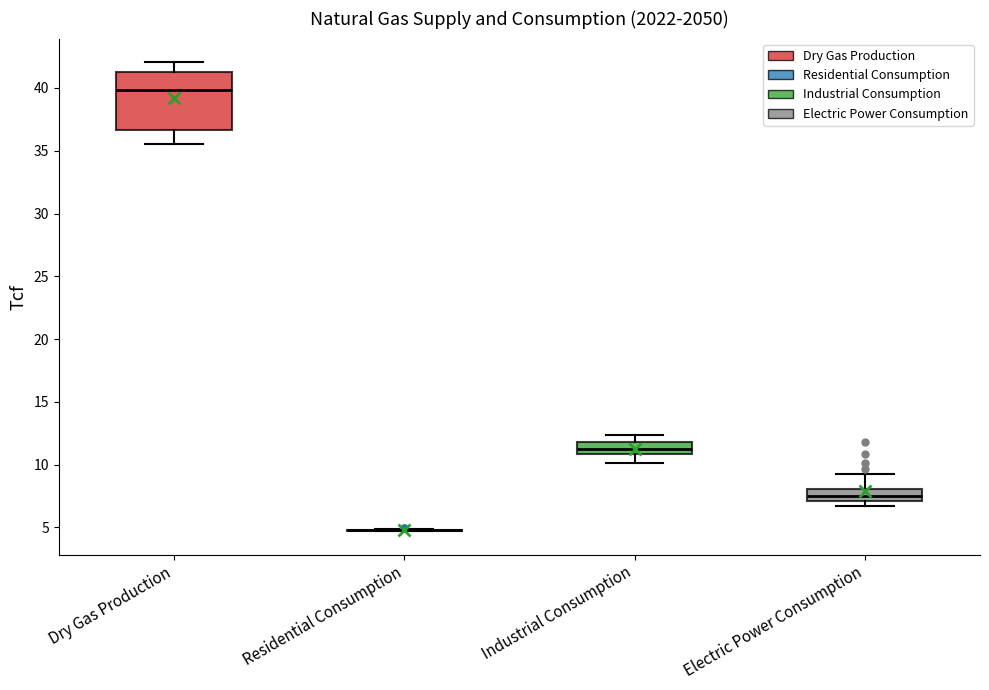

Comparing the boxes themselves (not the whiskers), which one is the tallest?

Dry Gas Production